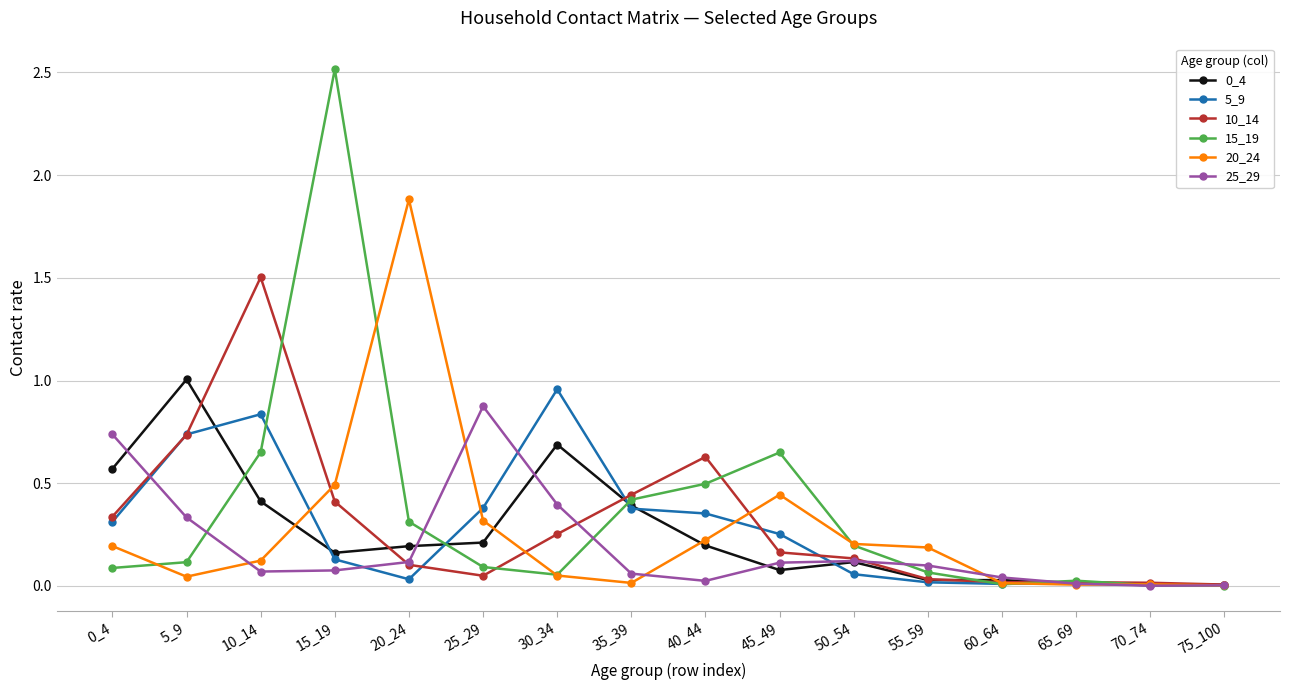

Which series has the largest range (max minus min)?

15_19